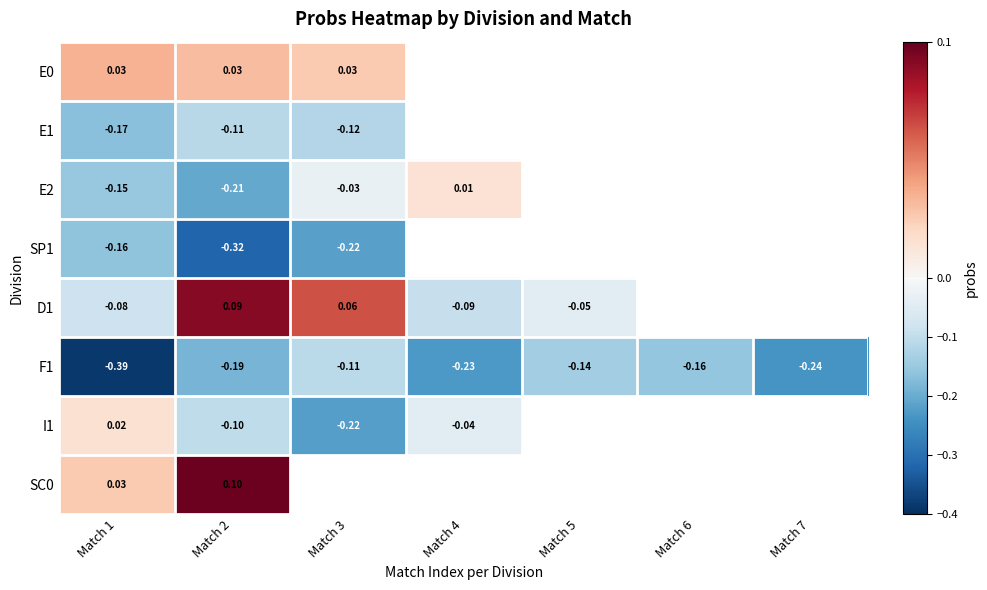

Is the value of SP1 at Match 3 greater than the value of I1 at Match 2?

No